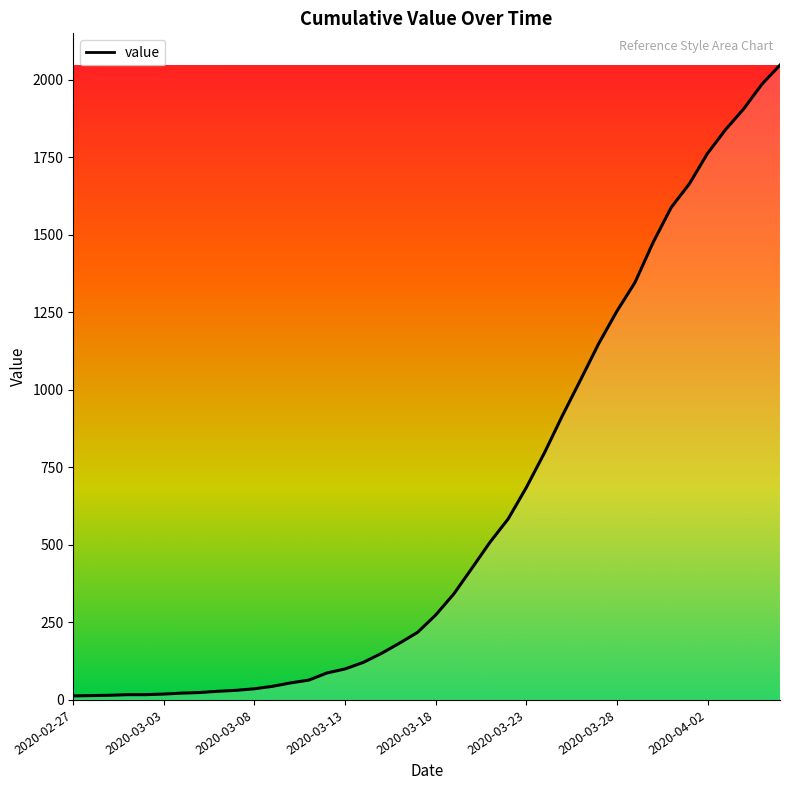

What is the difference between the maximum and minimum values?

2035